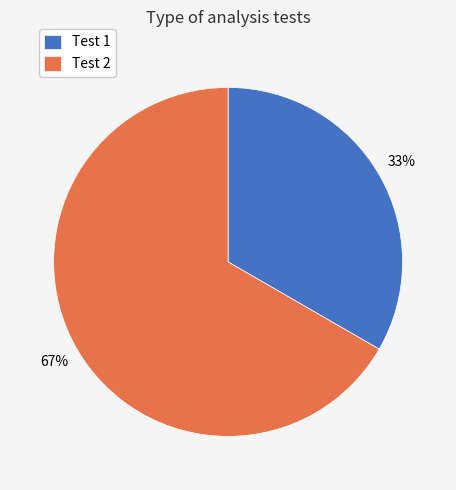

To the nearest percent, what is the average slice percentage?

50%